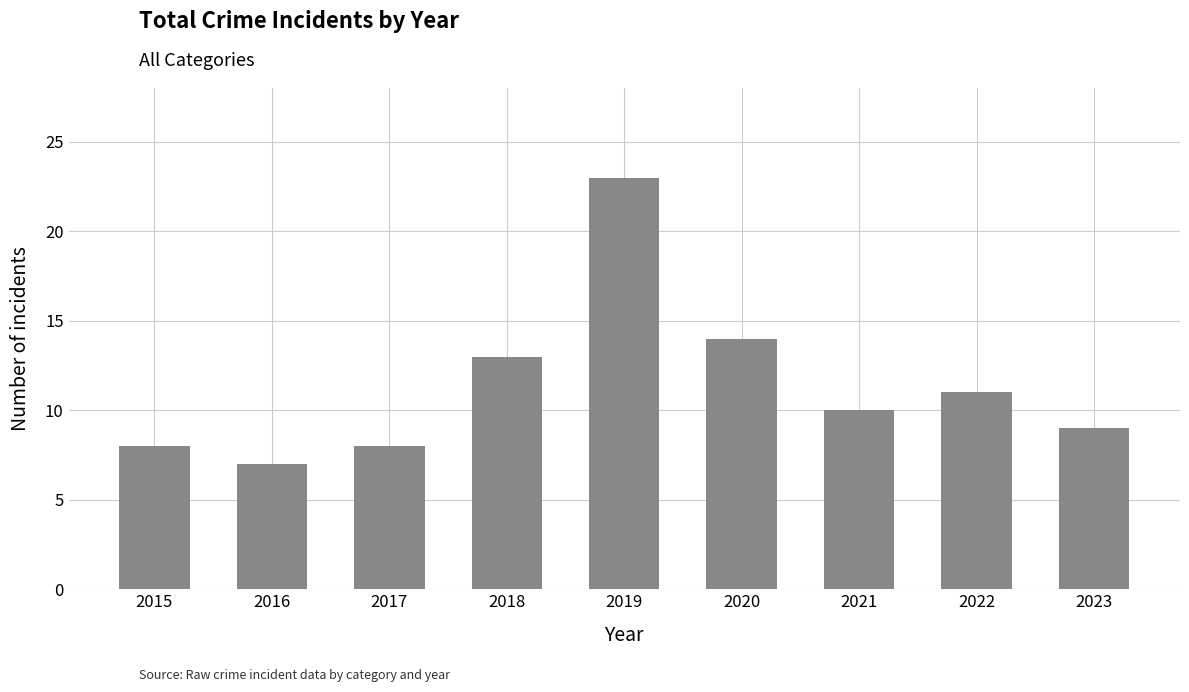

Between 2020 and 2015, which is larger?

2020